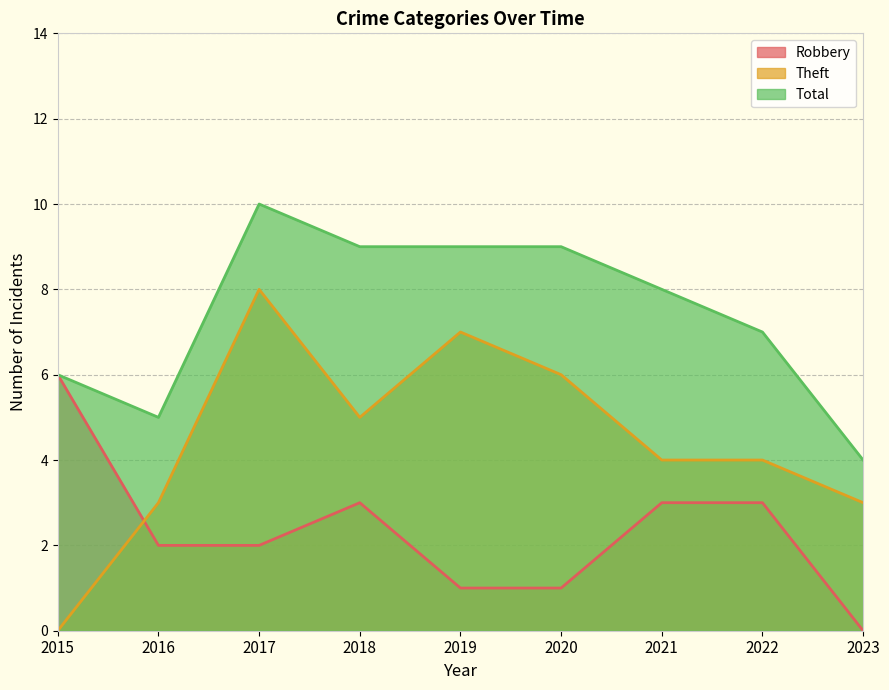

What is the sum of all Total values?

67